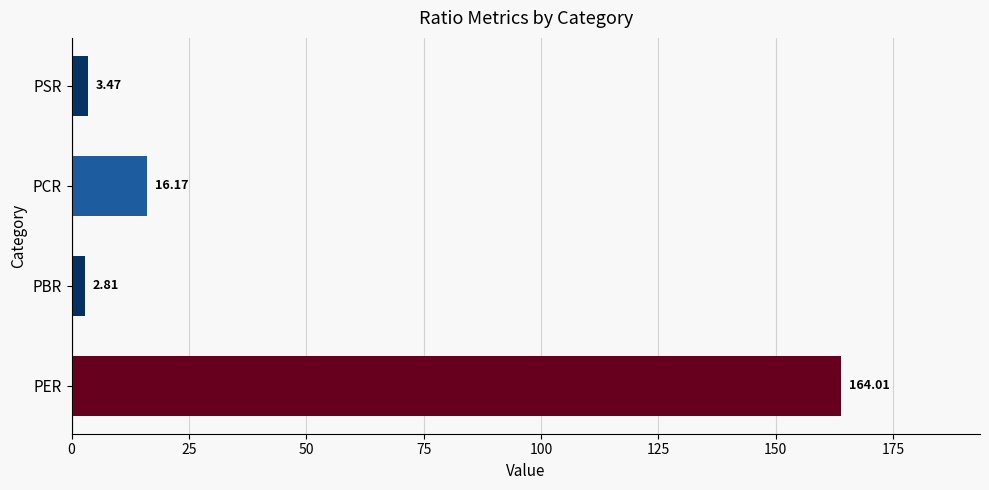

Count the number of categories in the chart.

4